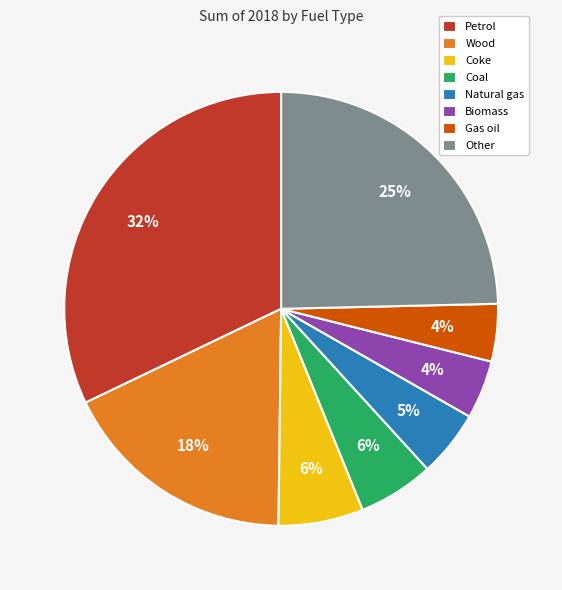

Is the sum of Other and Wood greater than half?

No